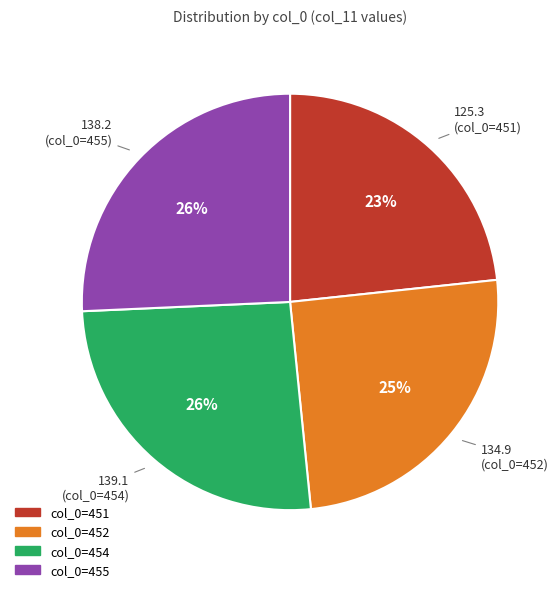

Is there a majority slice in this chart?

No